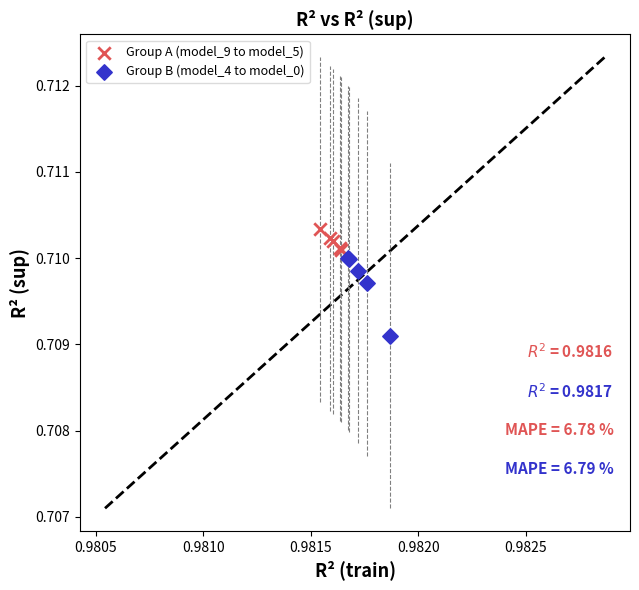

Which series has the largest Y range (max minus min)?

Group B (model_4 to model_0)